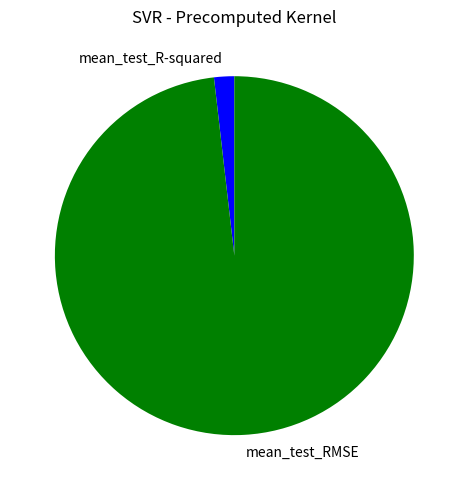

Which has a higher value, mean_test_RMSE or mean_test_R-squared?

mean_test_RMSE